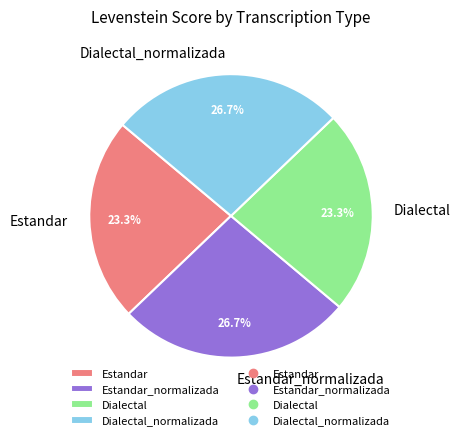

True or false: Estandar accounts for 36% of the total.

False